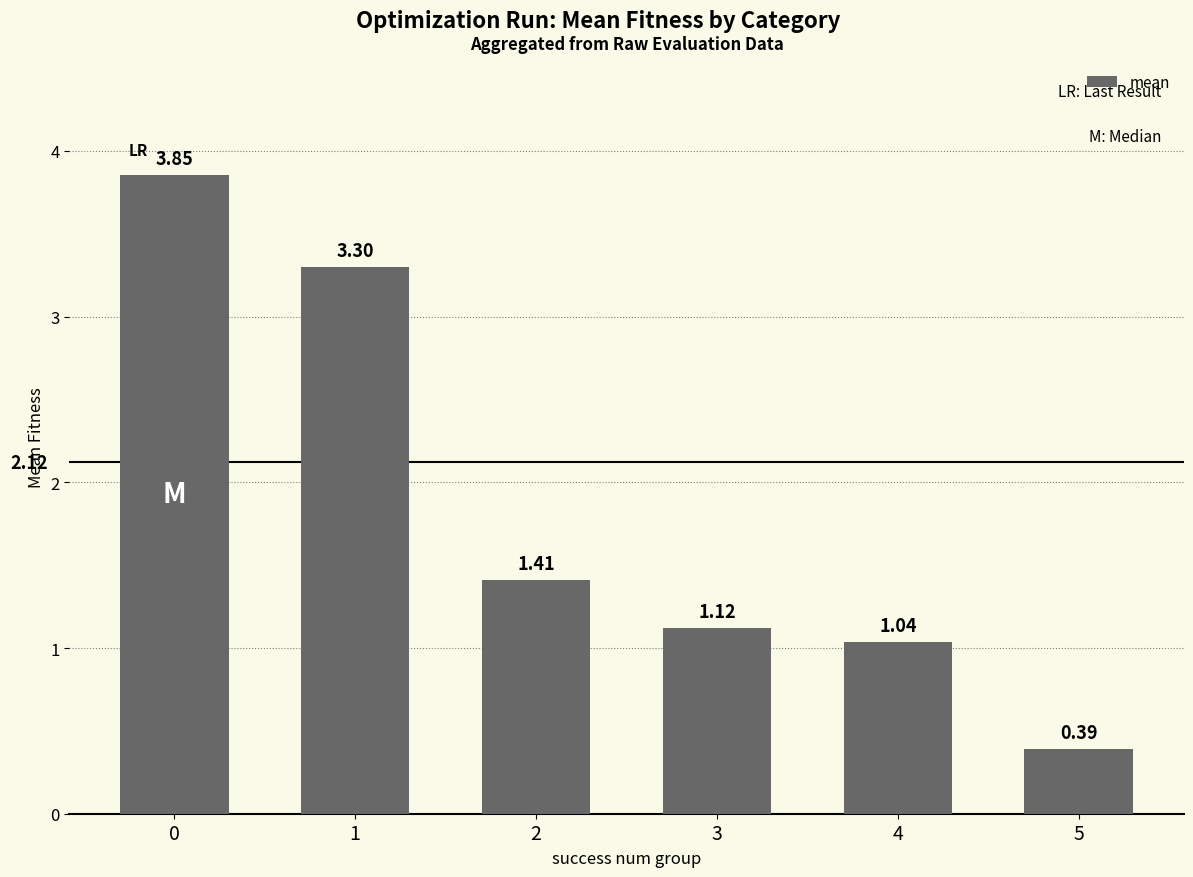

List the labels in order of value, smallest first.

5, 4, 3, 2, 1, 0